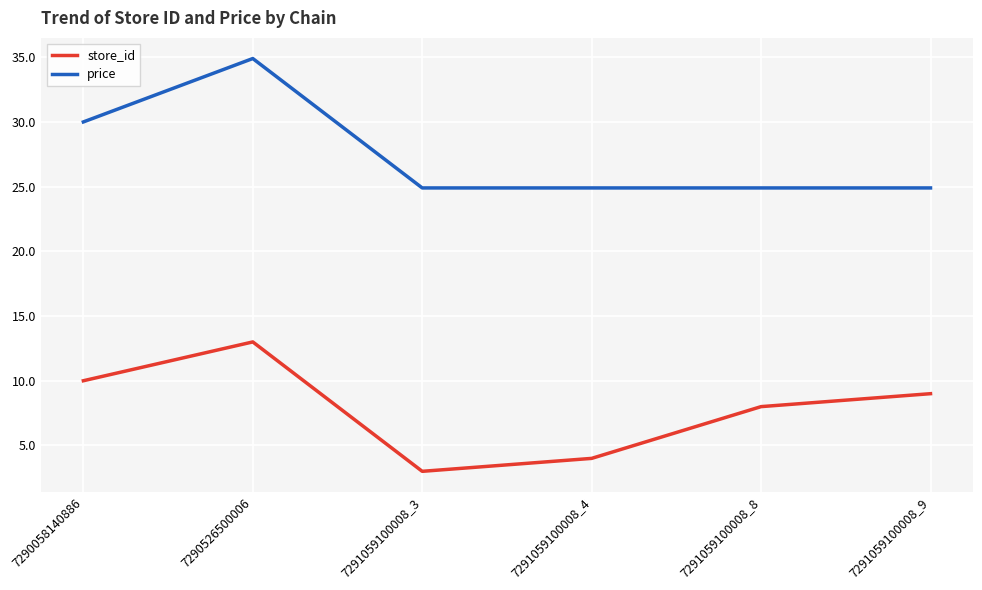

Where is the first local maximum for price?

7290526500006